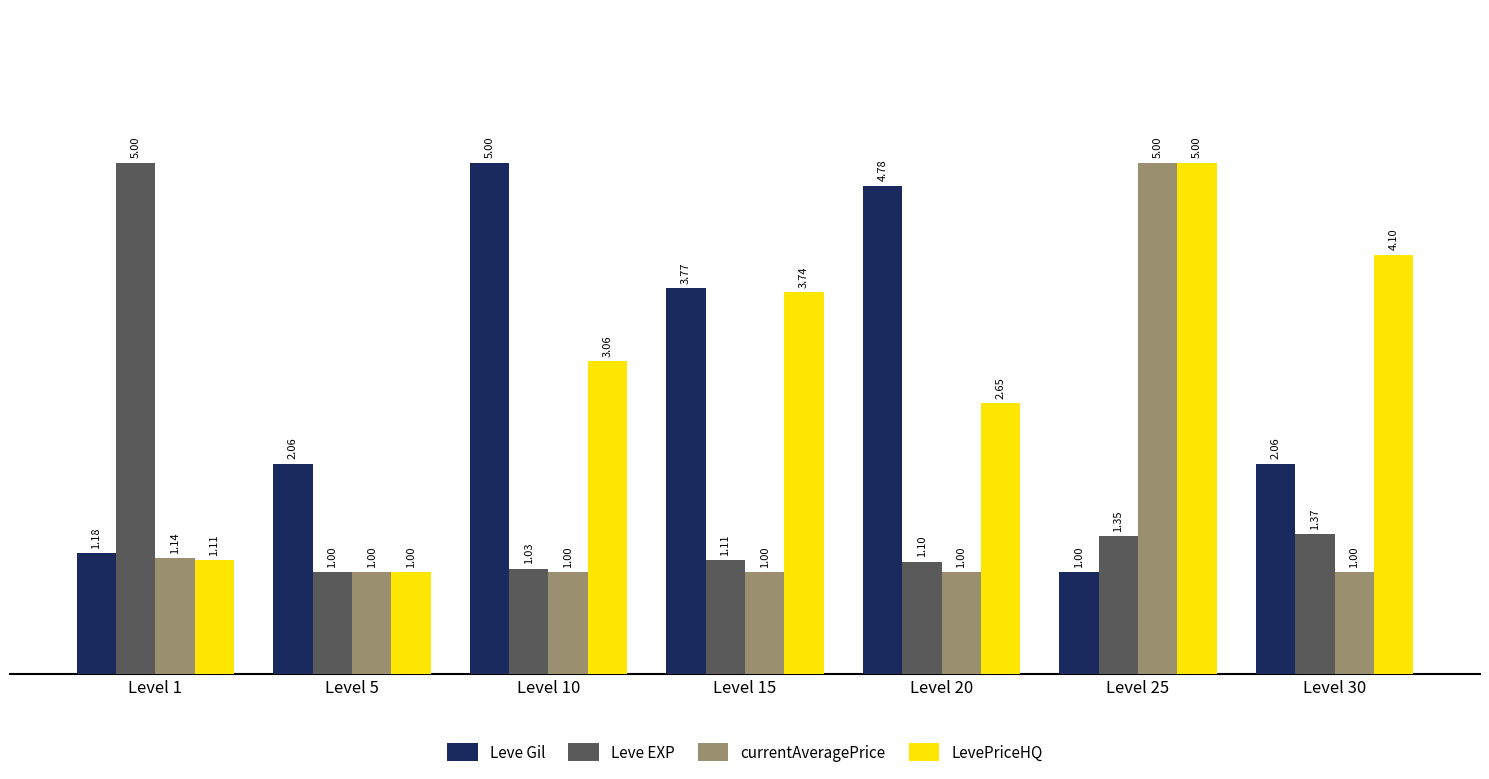

At how many categories does at least one series exceed 3?

6